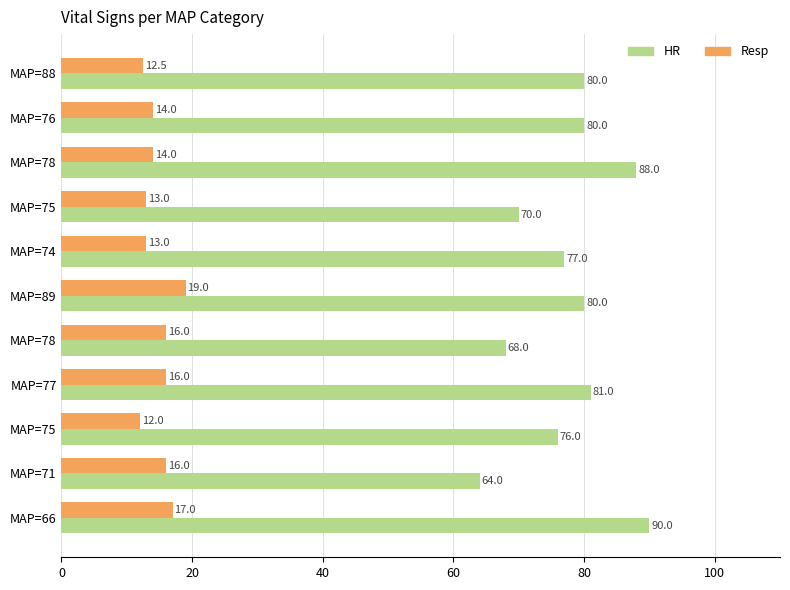

What are all the series names shown in the legend?

HR, Resp